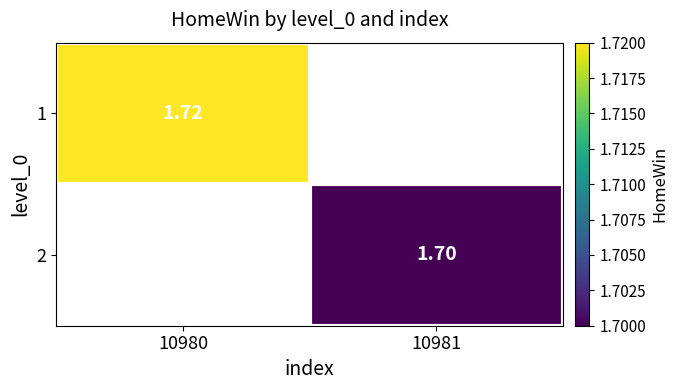

Is the value of 1 at 10980 greater than the value of 2 at 10981?

Yes